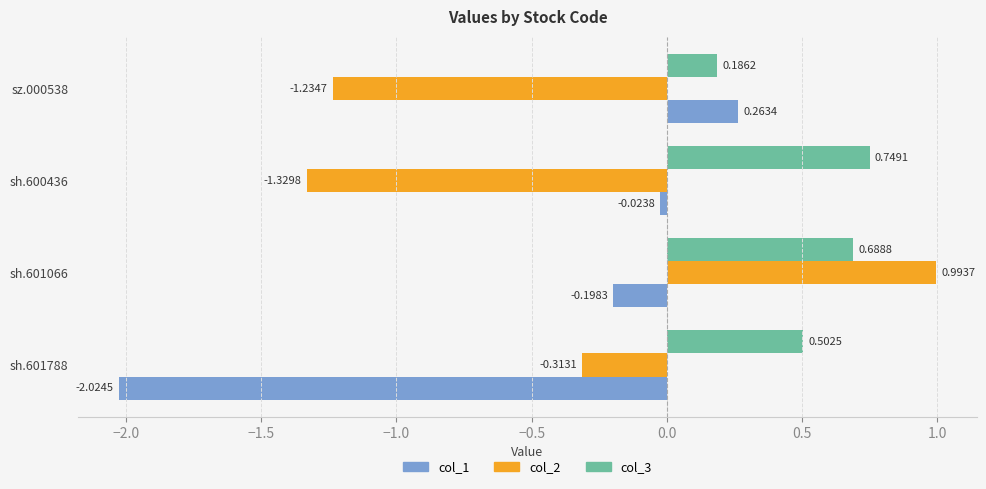

How many col_3 values are between 0 and 1?

4